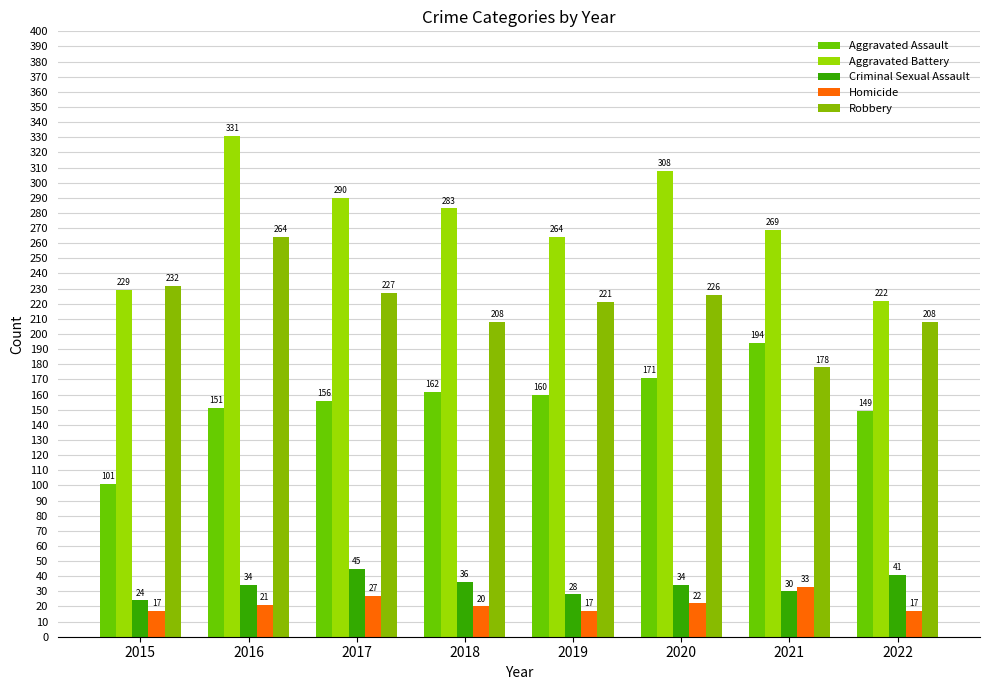

What is the difference between the highest and lowest values at 2021?

239